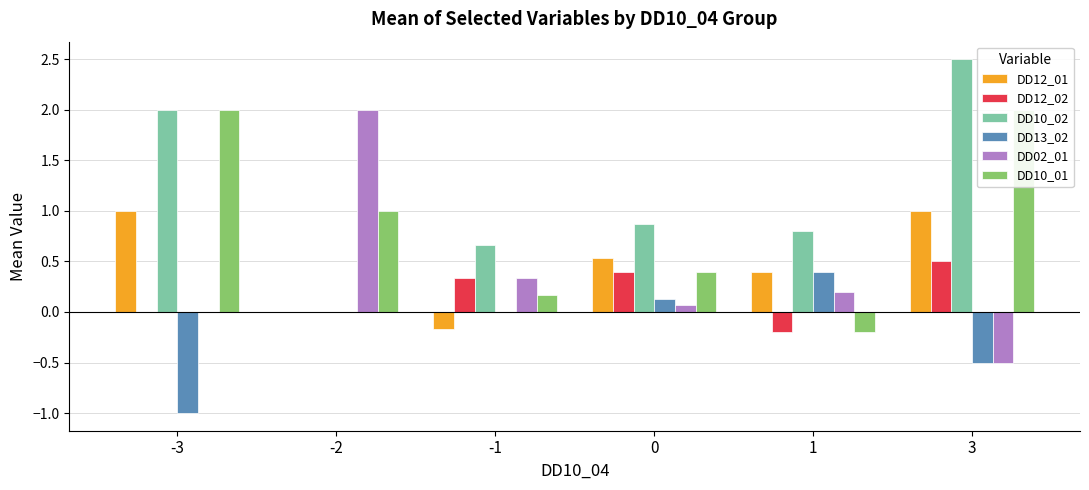

What is the difference between the maximum and minimum values in the DD13_02 series?

1.4